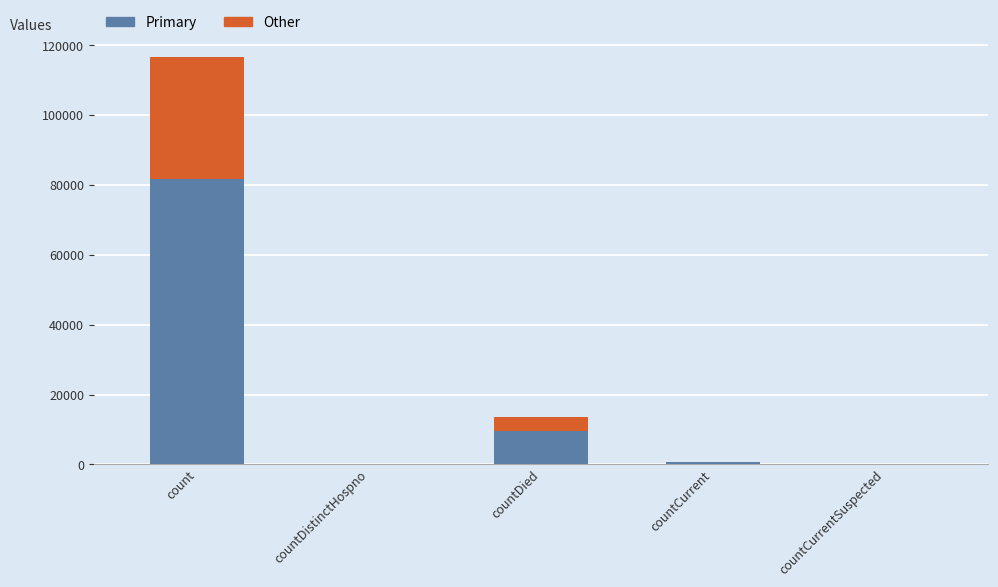

At which label does Primary reach its peak?

count